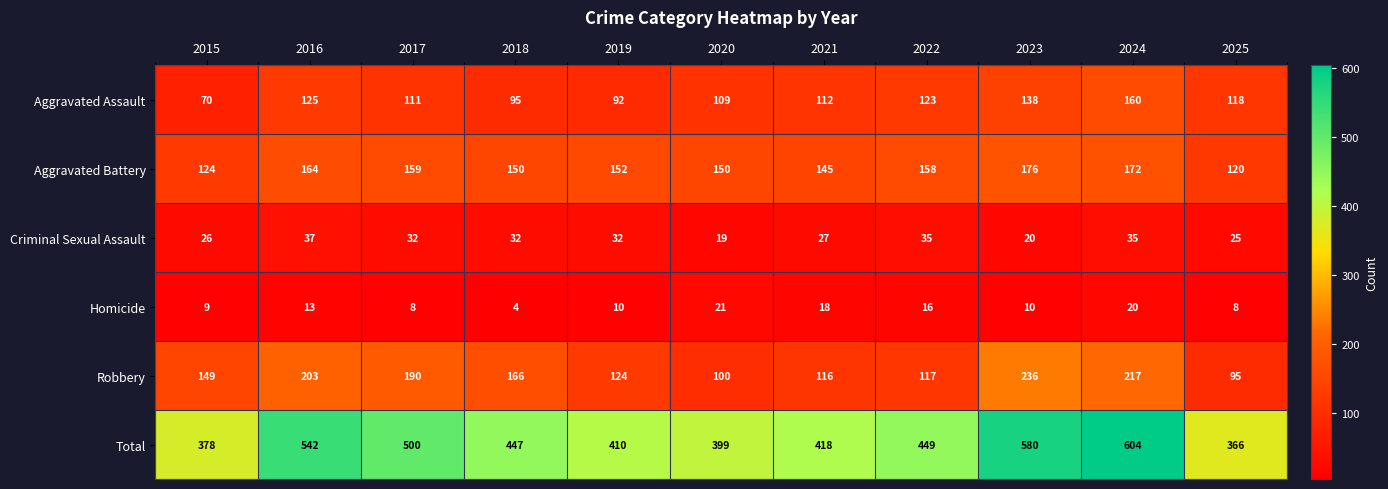

Between 2022 and 2024, which series saw the biggest shift?

Total